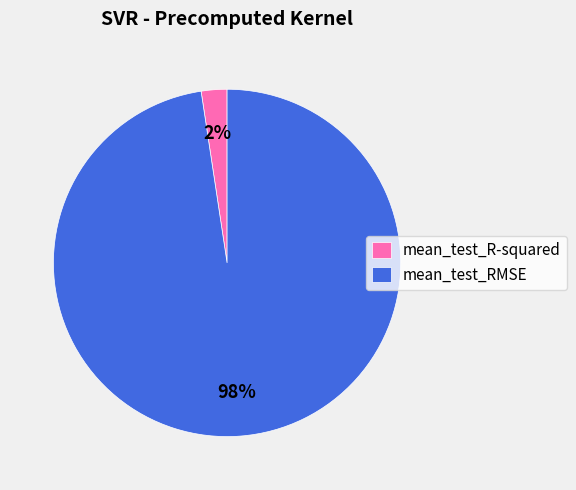

Which slice is the largest?

mean_test_RMSE